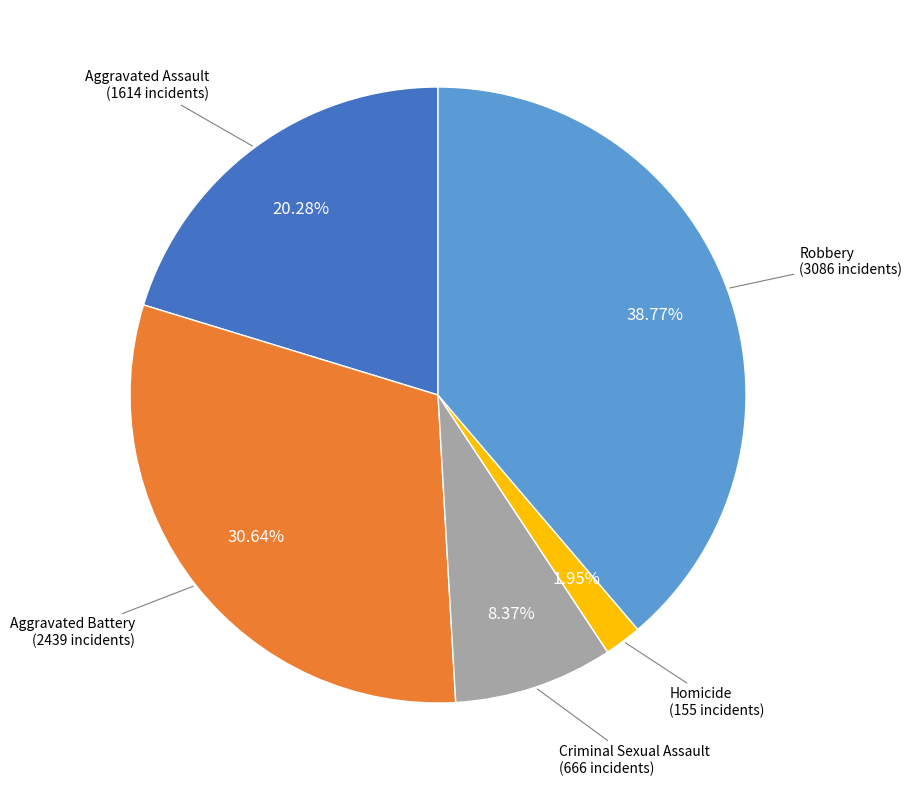

Is there any slice that represents more than half of the pie?

No